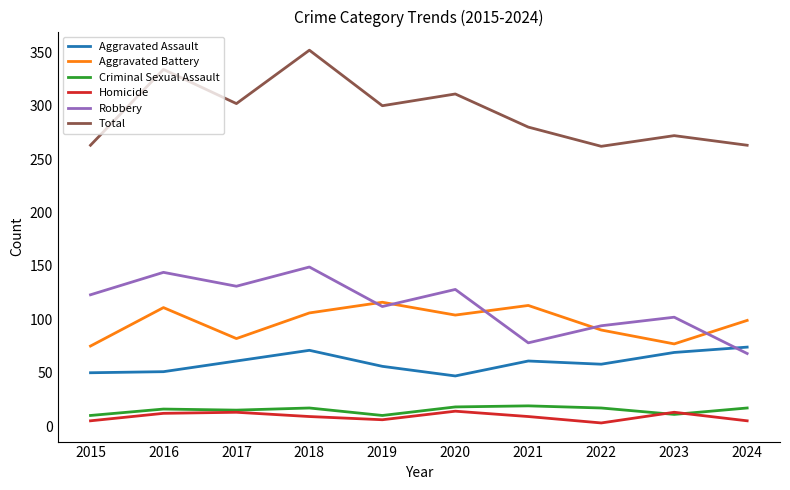

True or false: Aggravated Assault and Homicide cross at least once.

False